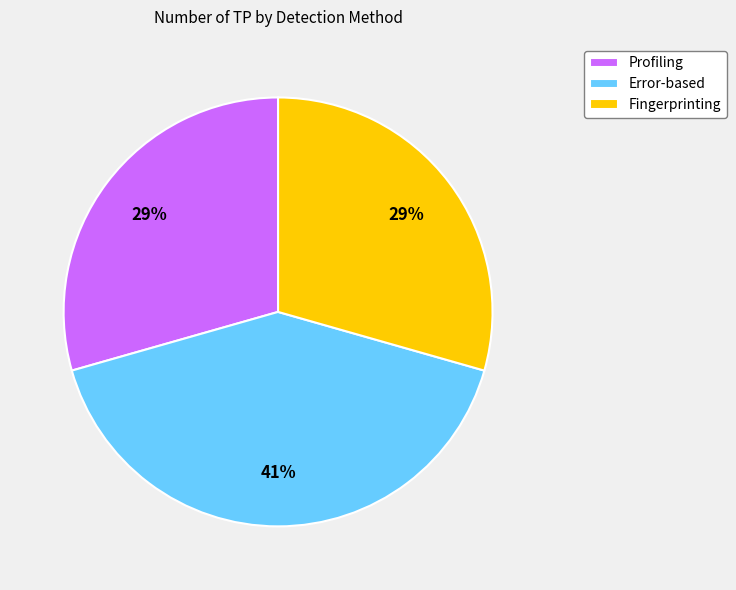

Which category has the biggest portion of the pie?

Error-based